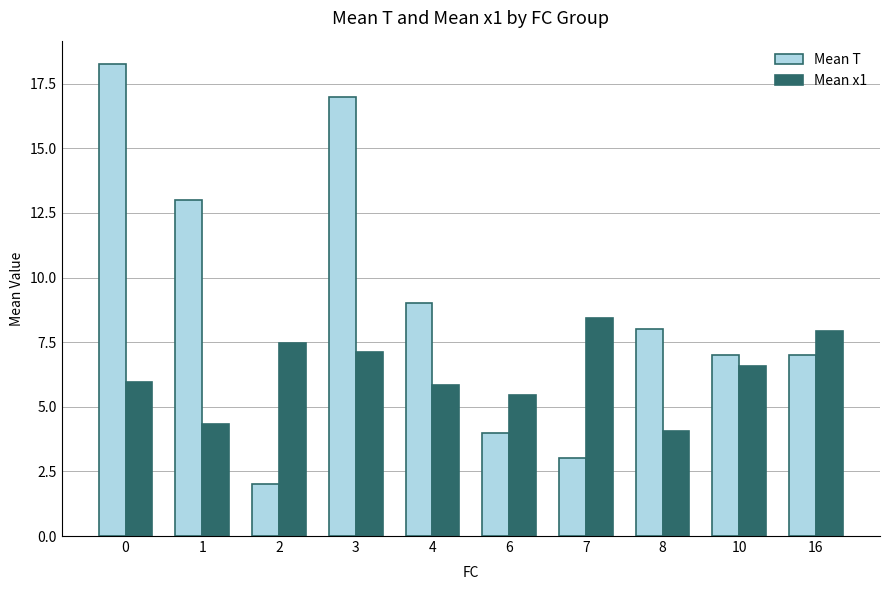

What is the minimum value for Mean x1?

4.1